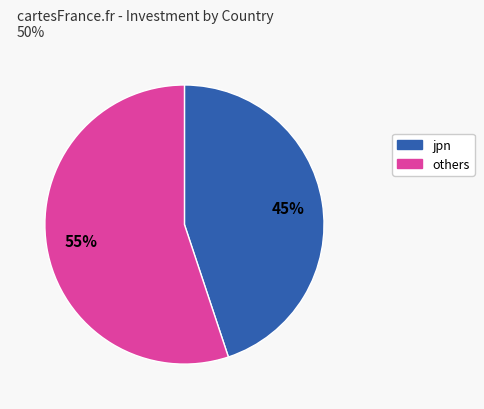

Is there any slice that represents more than half of the pie?

Yes